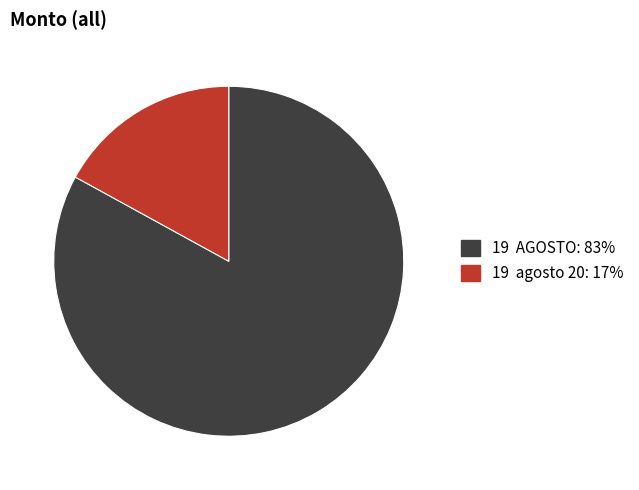

The 19 agosto 20: 17% slice represents 17% of the pie. True or false?

True